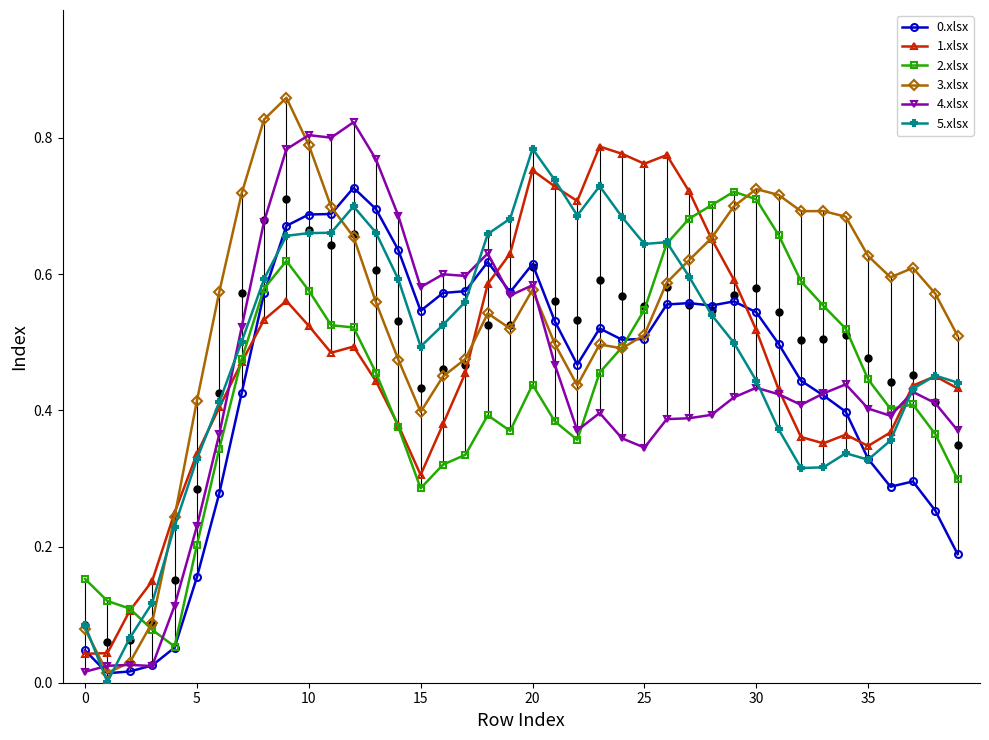

True or false: 0.xlsx has a value of 0.8 at 25.

False